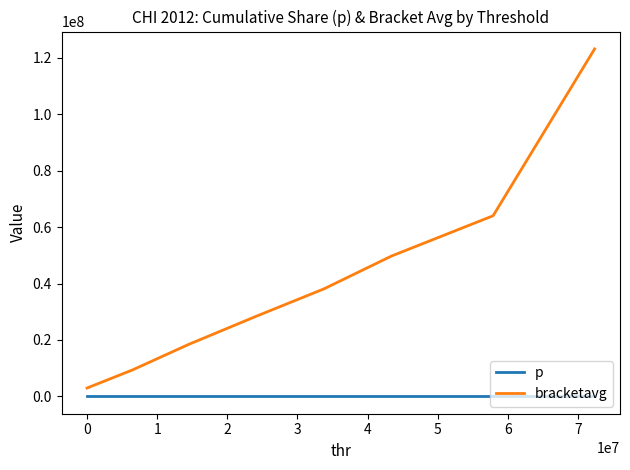

What is the difference between the maximum and second lowest values in the bracketavg series?

113785852.0